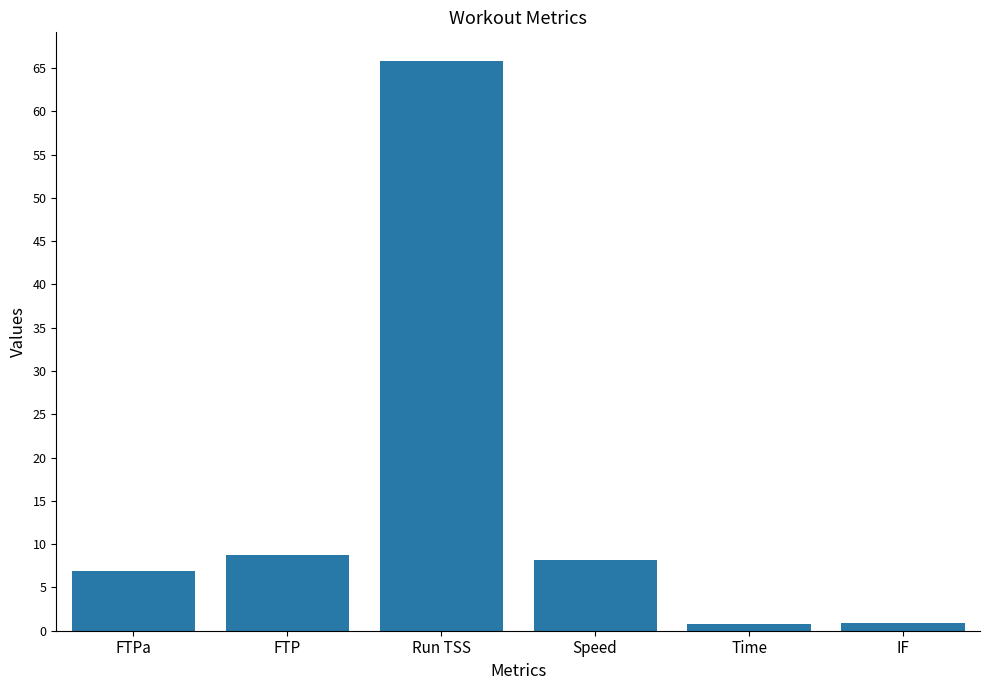

What is the sum of all values?

91.3